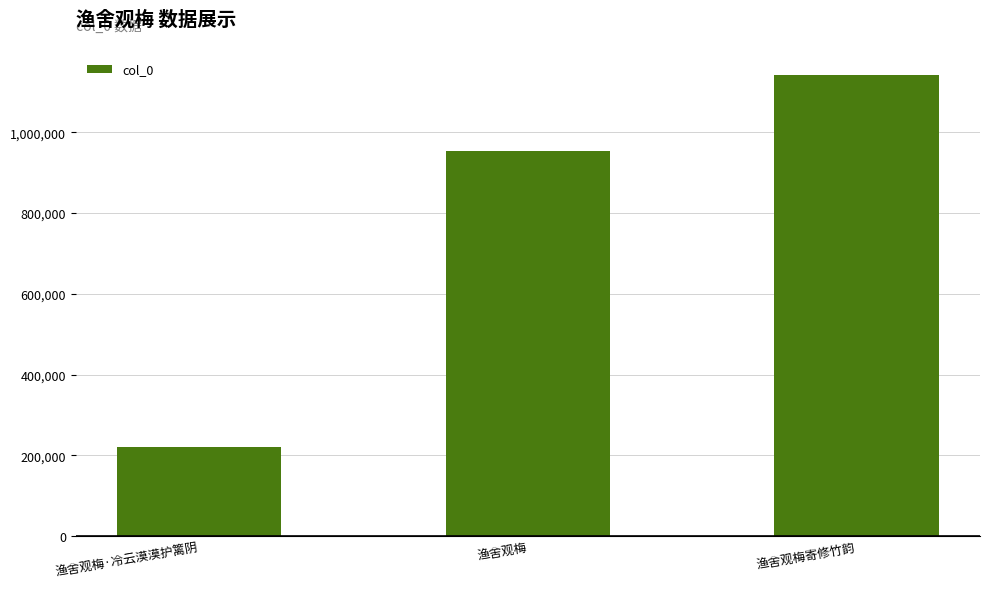

What is the sum of the values at 渔舍观梅 and 渔舍观梅寄修竹韵?

2094212